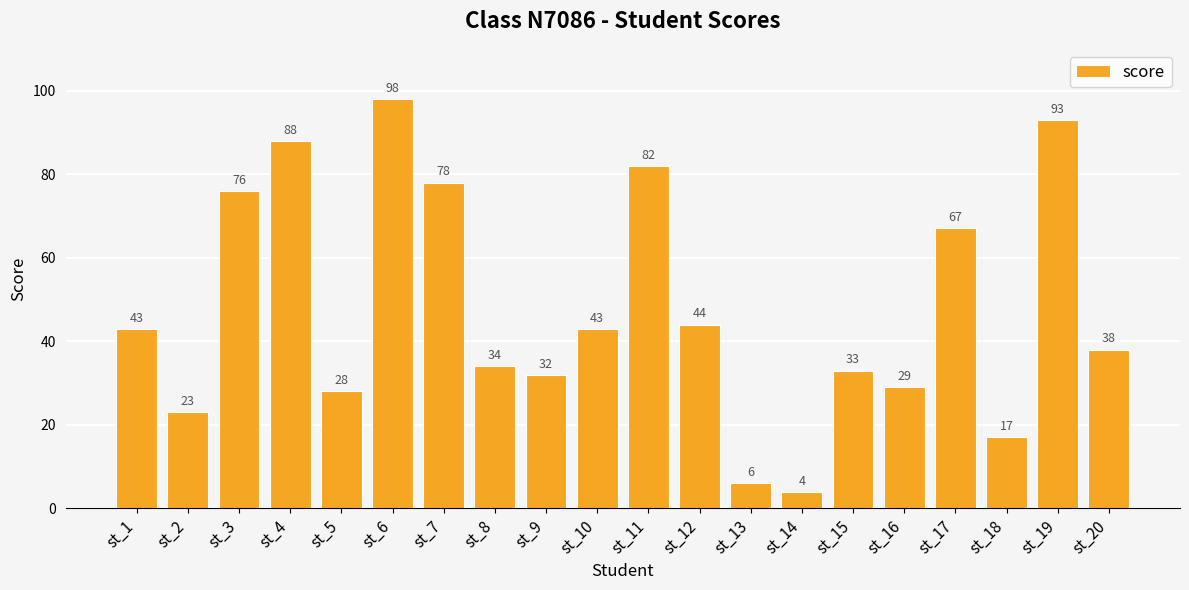

What is the average value?

48